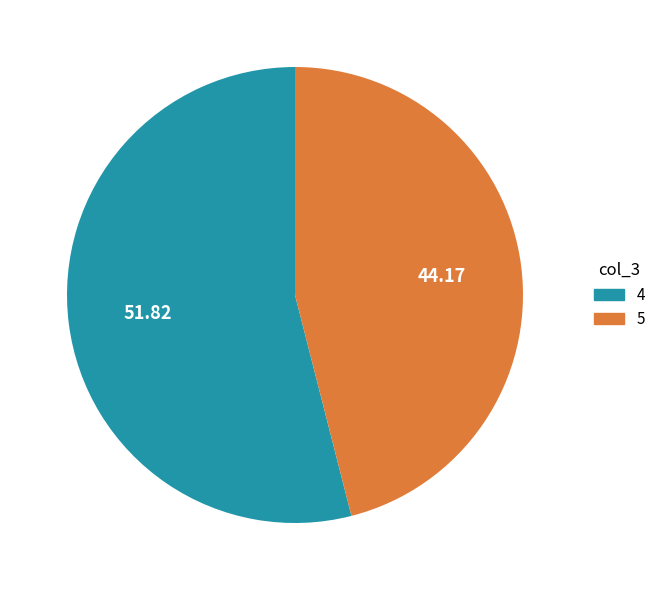

What is the majority slice?

4